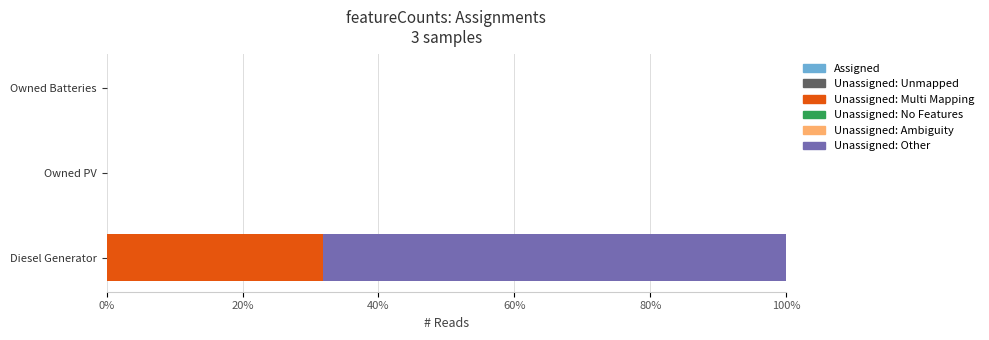

At which category is the sum across all series the highest?

Diesel Generator